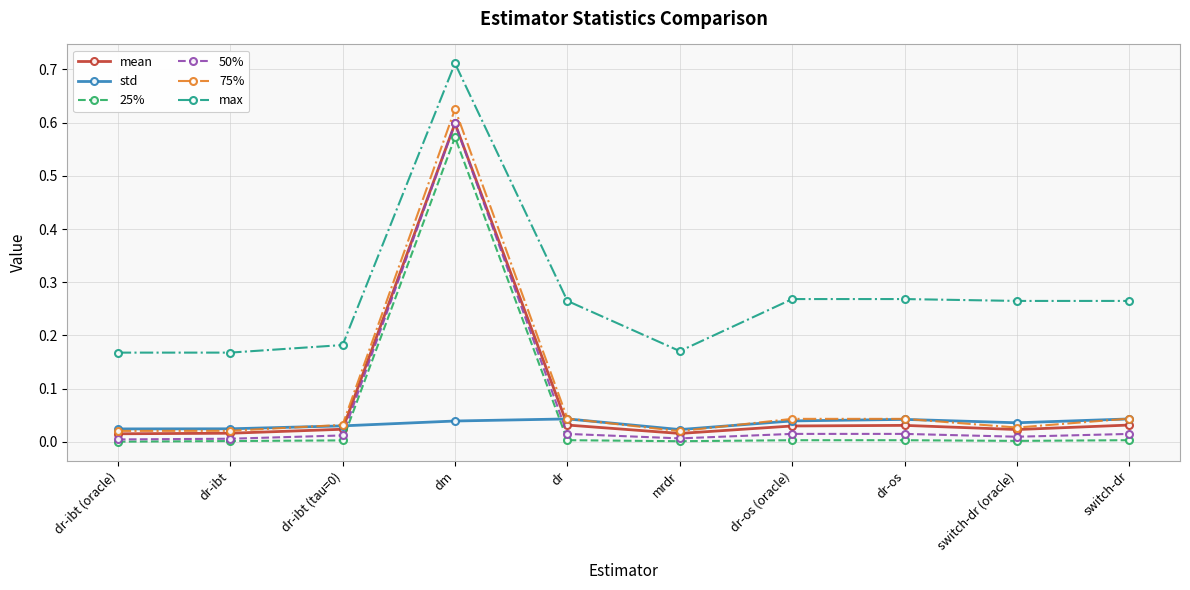

True or false: max has a value of 0.3 at dr-ibt (tau=0).

False